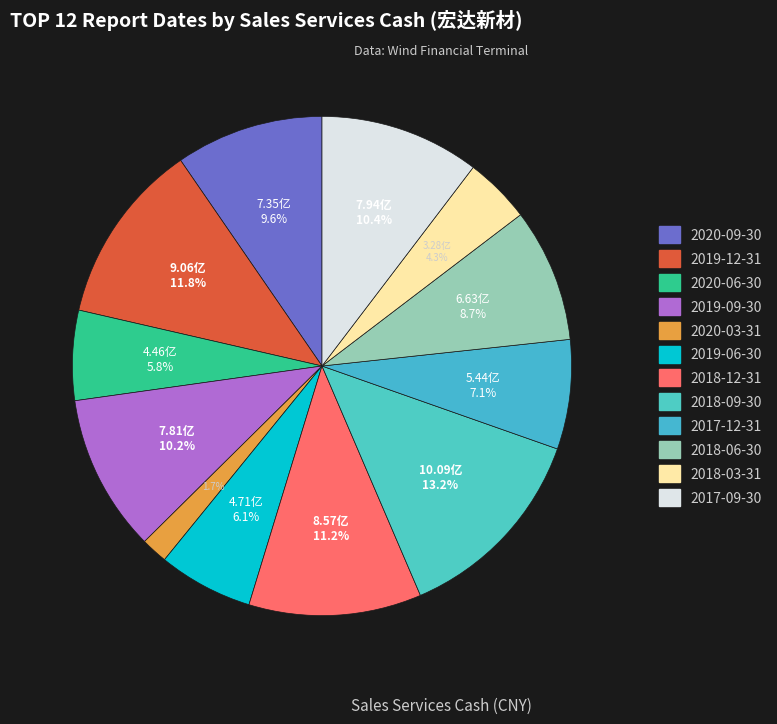

To the nearest percent, what portion does 2017-09-30 represent?

10%